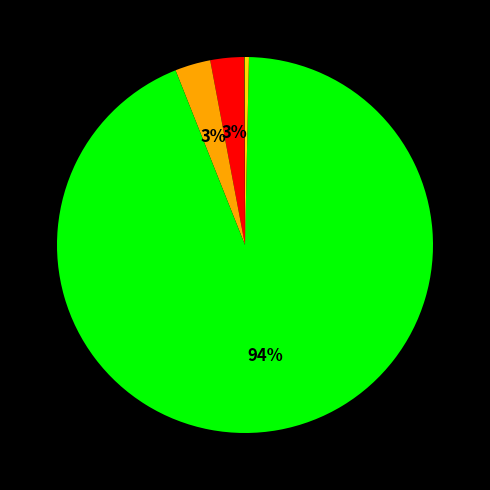

Count the number of slices in the pie.

5